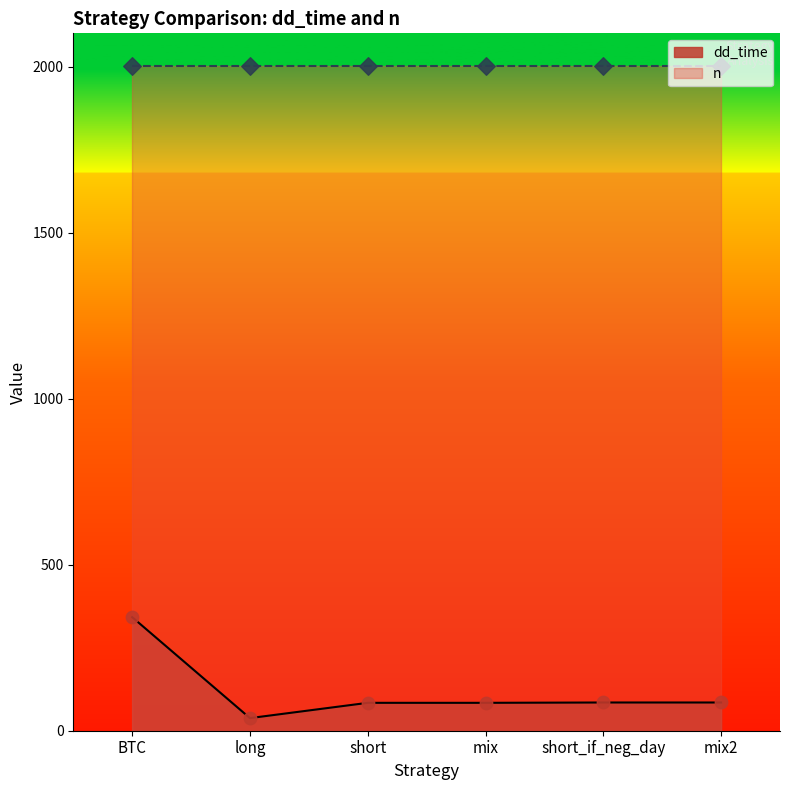

What is the change in value from BTC to short?

-258